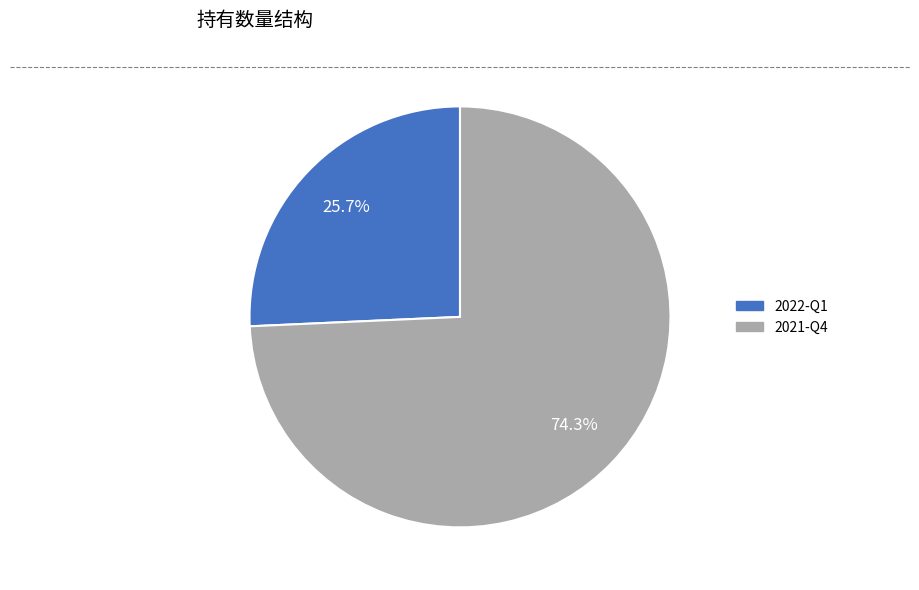

Approximately how many times larger is the value at 2022-Q1 compared to 2021-Q4?

0.3